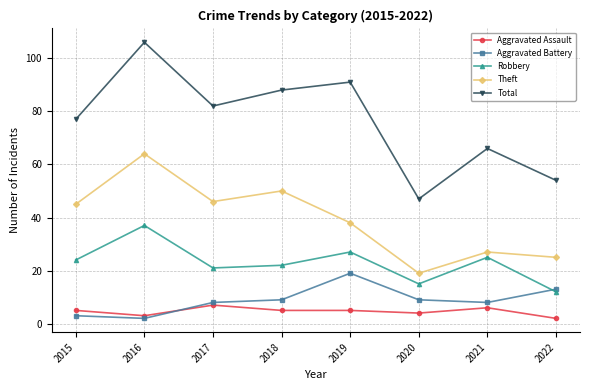

Reading right to left, extract all data points from this chart.

Aggravated Assault: 2022=2	2021=6	2020=4	2019=5	2018=5	2017=7	2016=3	2015=5
Aggravated Battery: 2022=13	2021=8	2020=9	2019=19	2018=9	2017=8	2016=2	2015=3
Robbery: 2022=12	2021=25	2020=15	2019=27	2018=22	2017=21	2016=37	2015=24
Theft: 2022=25	2021=27	2020=19	2019=38	2018=50	2017=46	2016=64	2015=45
Total: 2022=54	2021=66	2020=47	2019=91	2018=88	2017=82	2016=106	2015=77